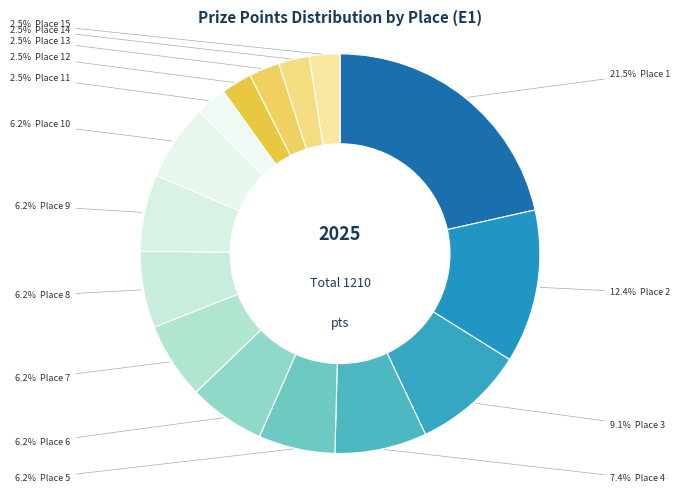

To the nearest percent, what is the average slice percentage?

7%